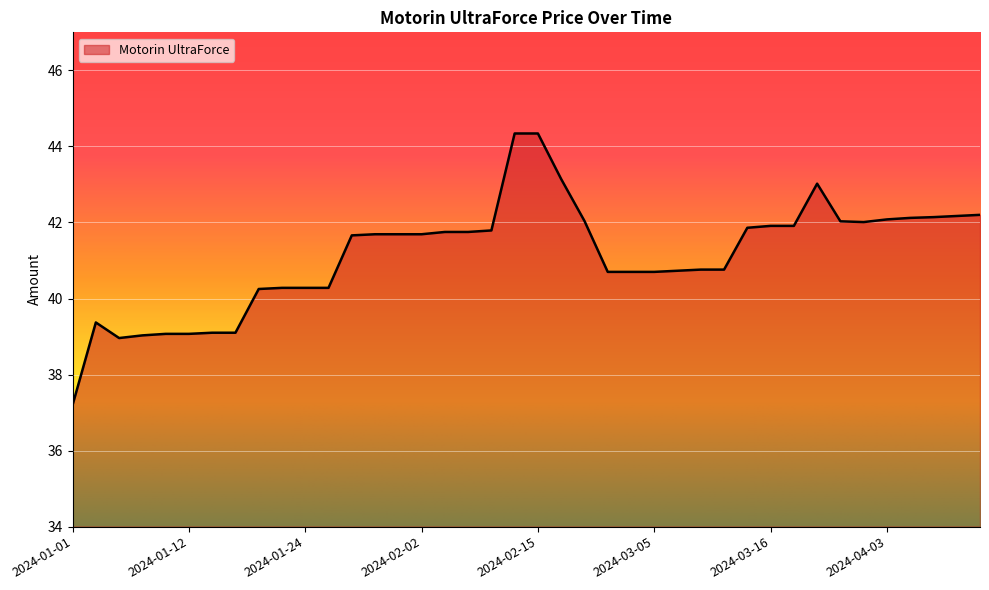

What is the minimum value shown in the chart?

37.2